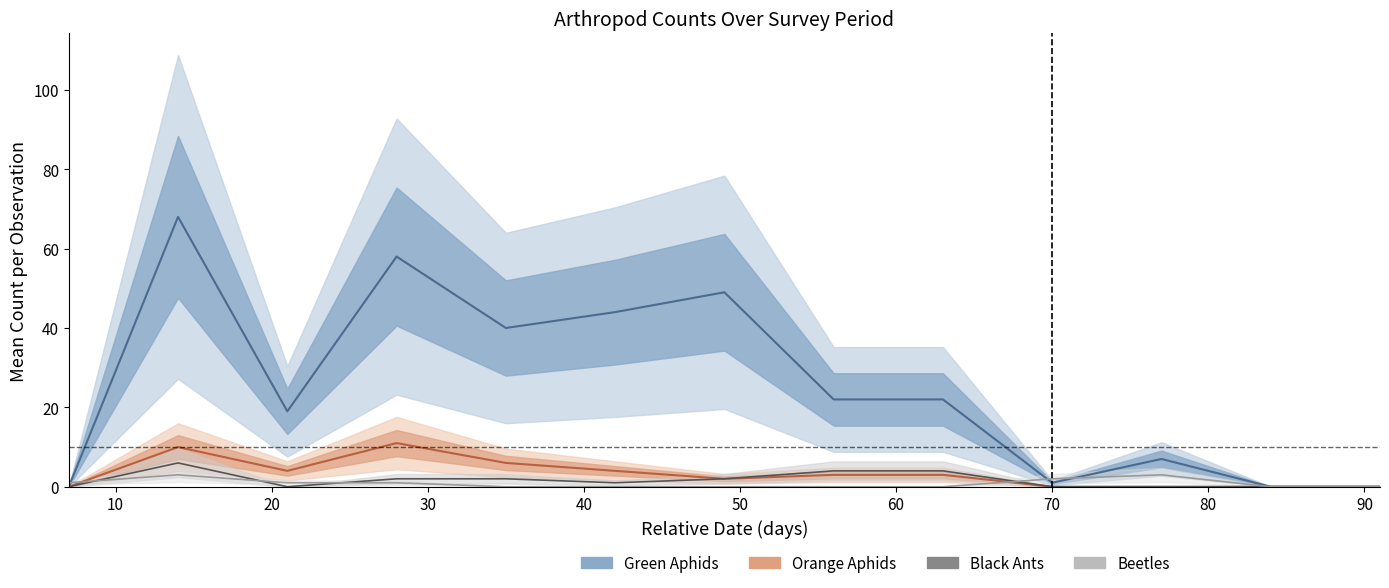

Which series has the largest total across all categories?

Green Aphids